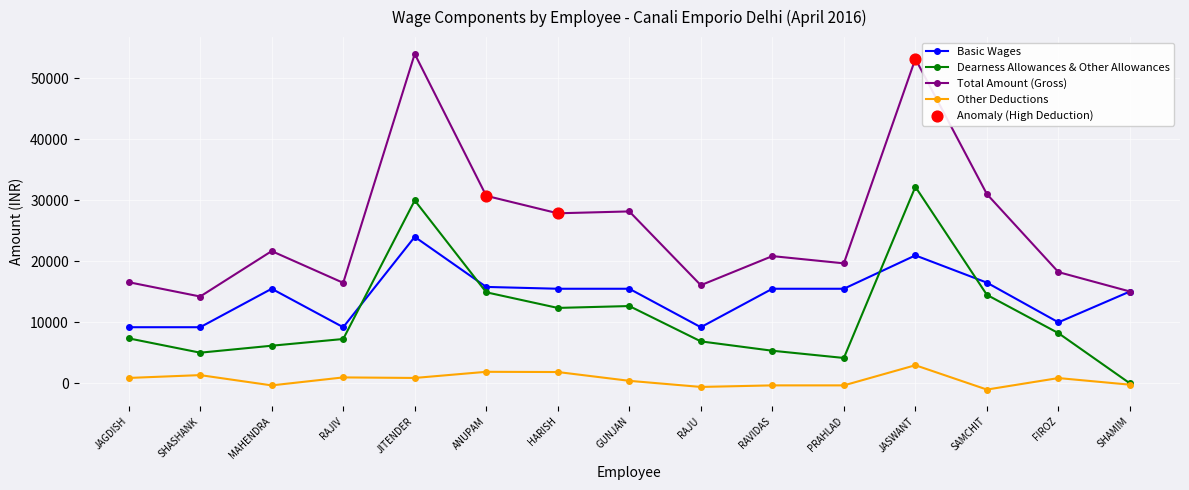

Which series changed the most between RAVIDAS and SAMCHIT?

Total Amount (Gross)